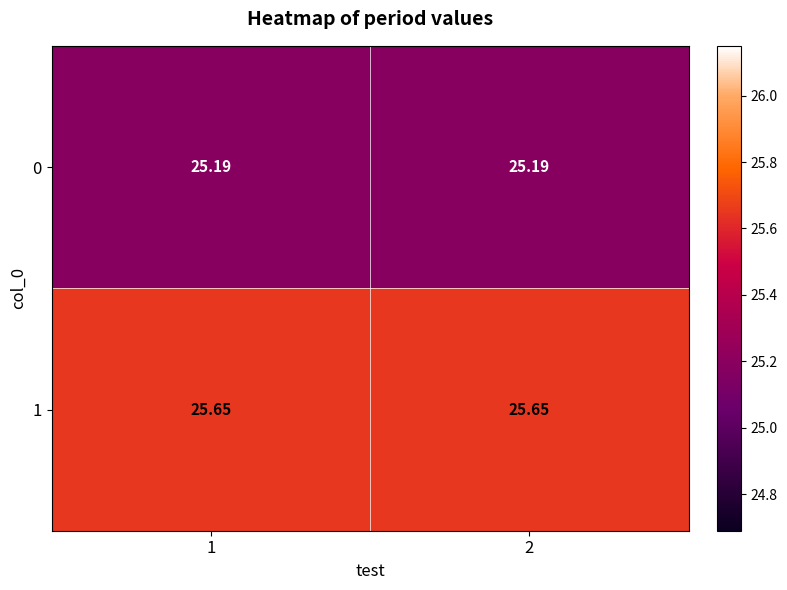

How many data points does each series have?

2